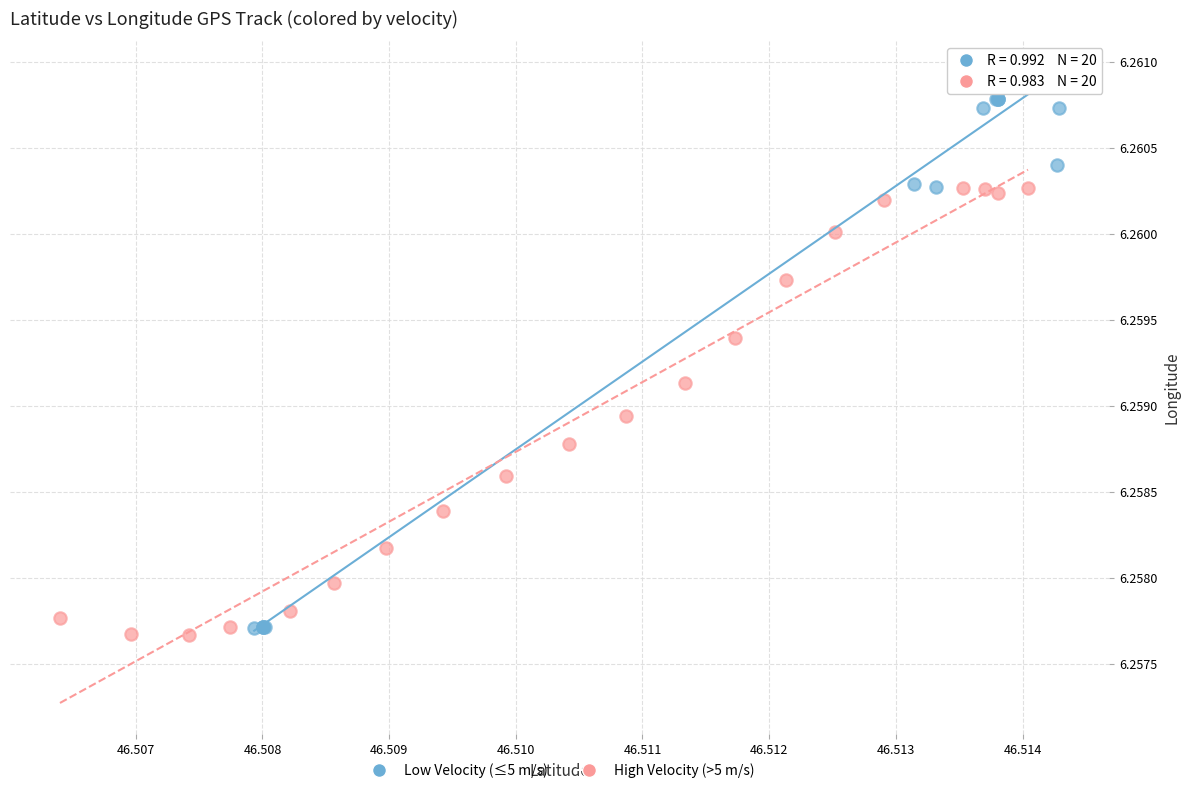

Which series reaches the maximum Y coordinate?

Low Velocity (≤5 m/s)